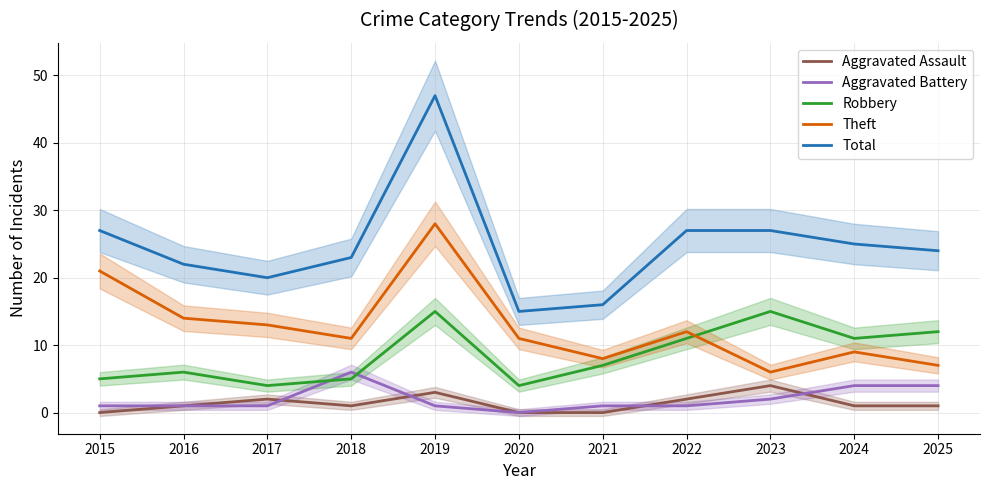

How many values in the Robbery series are below 7?

5